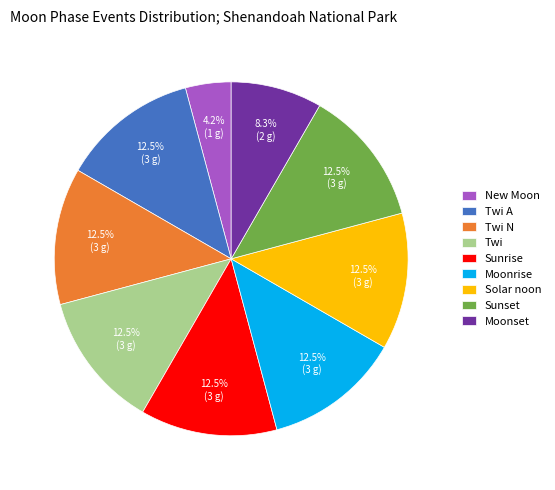

How many slices are in this pie chart?

9